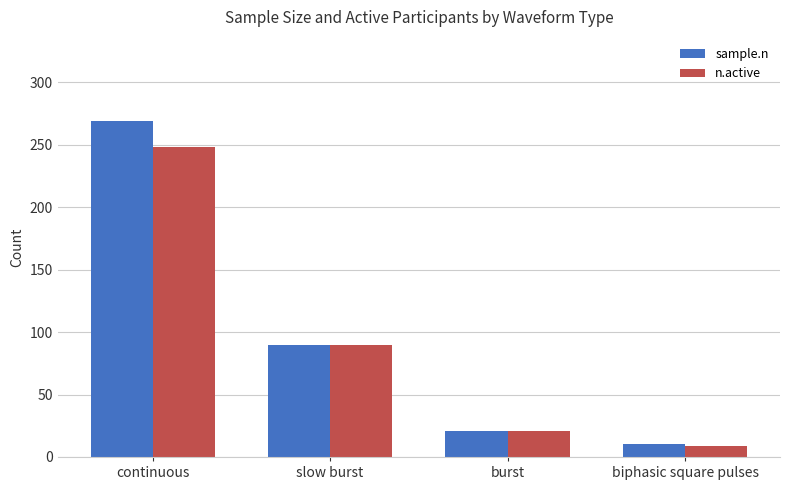

True or false: sample.n has a value of 90 at slow burst.

True